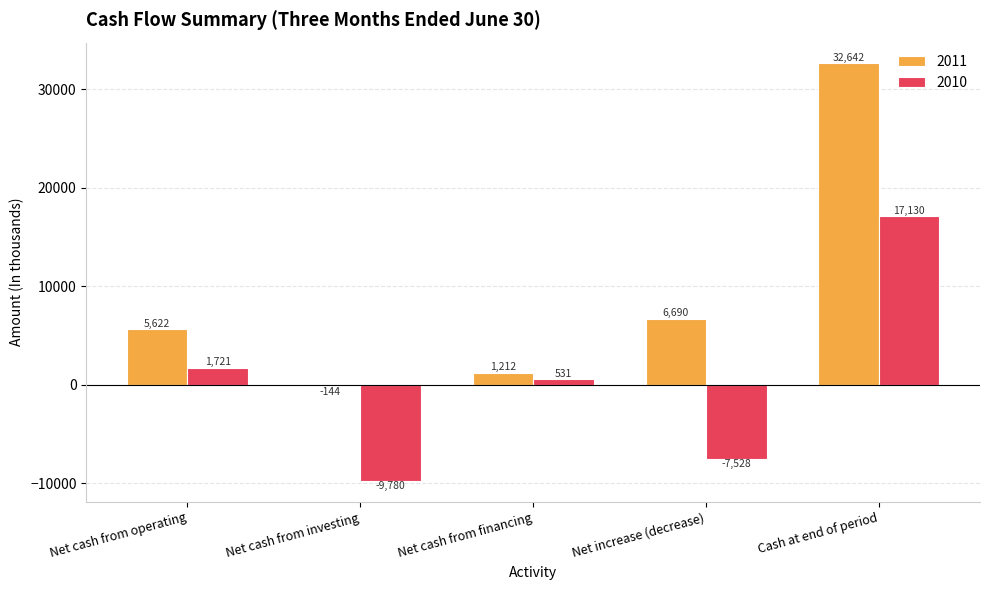

How many negative values does the 2010 series have?

2